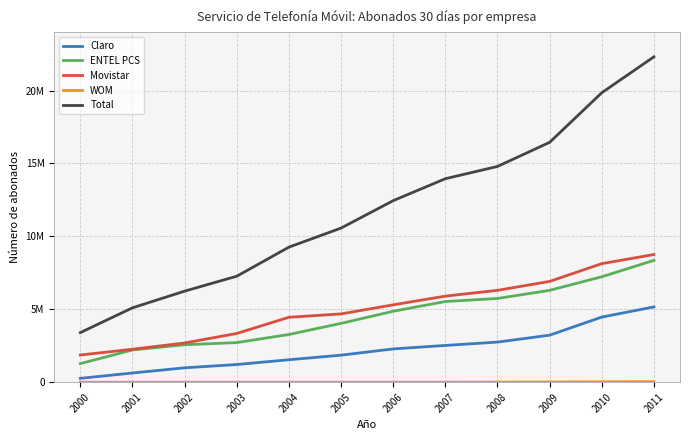

What is the sum of the ENTEL PCS values at 2004 and 2005?

7304715